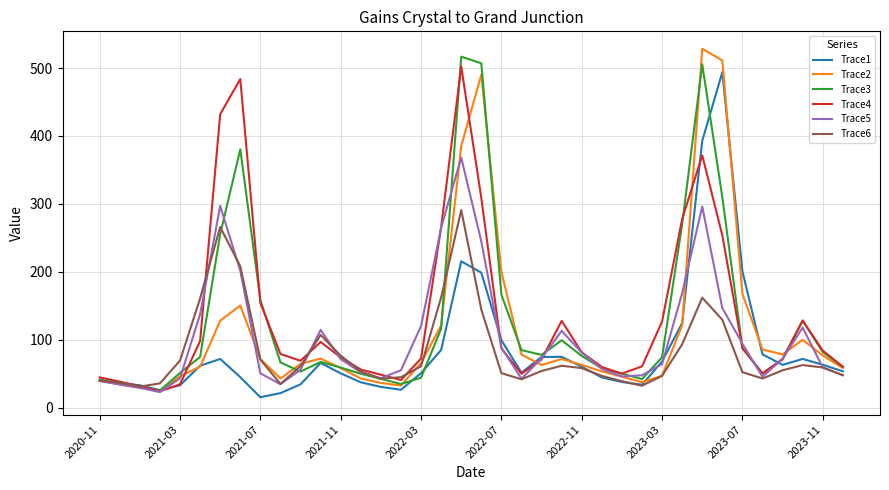

What is the difference between the second highest and second lowest values in the Trace5 series?

267.8